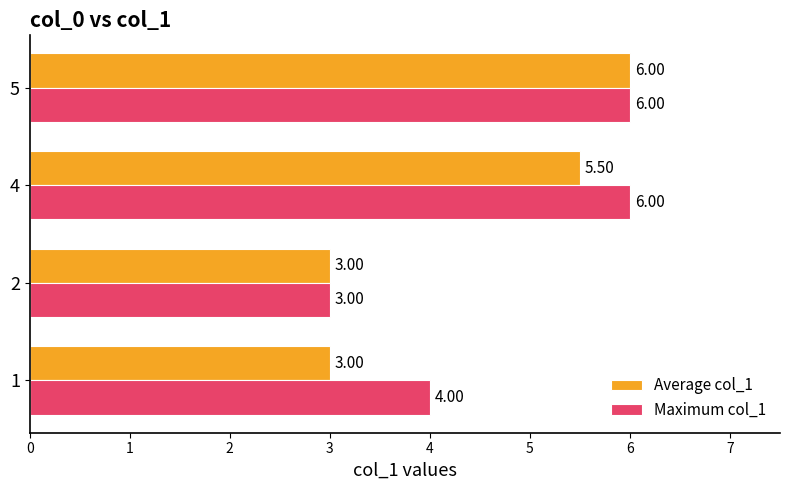

What is the difference between the second highest and minimum values in the Average col_1 series?

2.5